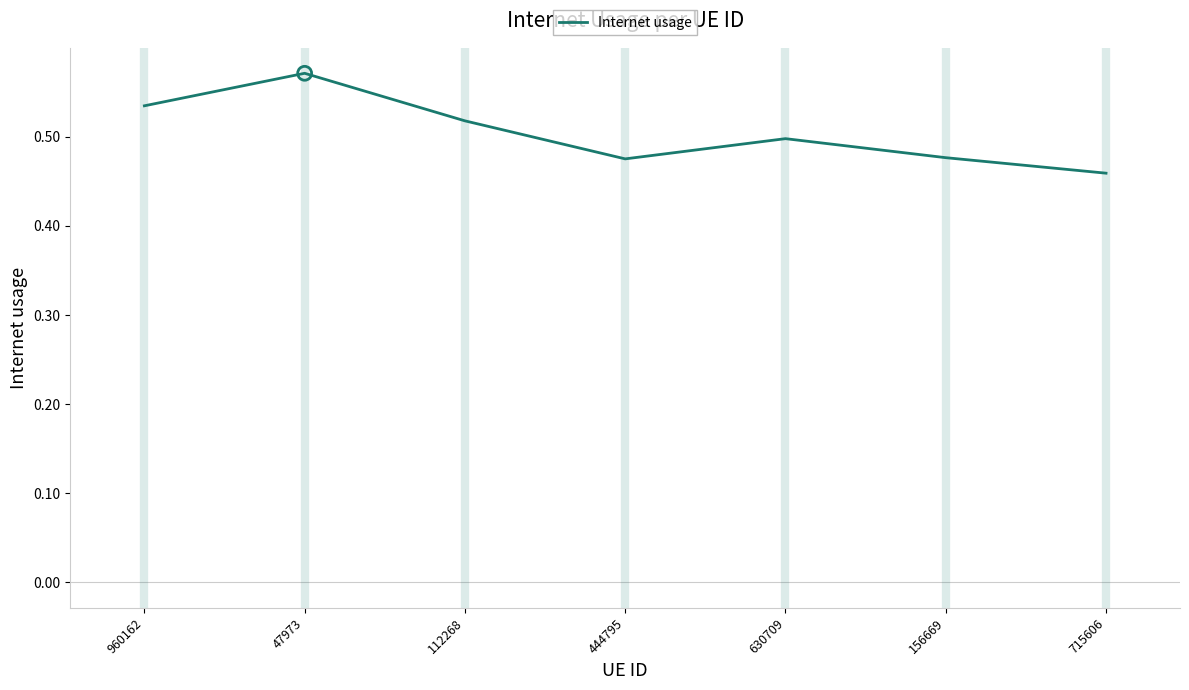

What is the change in value from 47973 to 630709?

-0.1